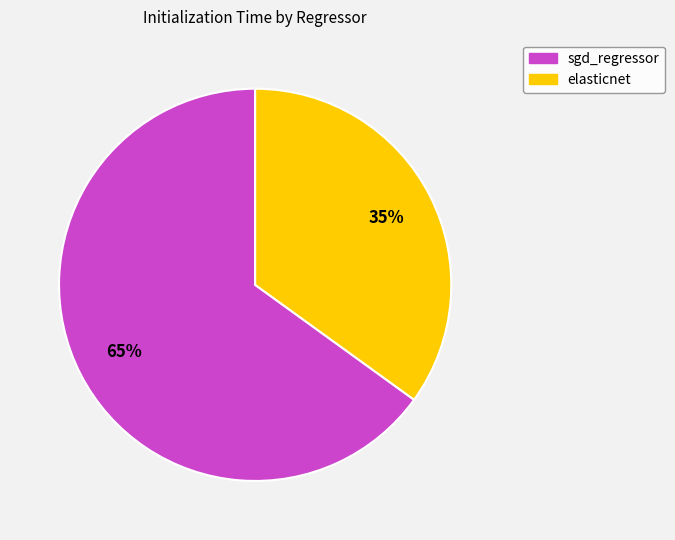

Is elasticnet the majority of the pie?

No